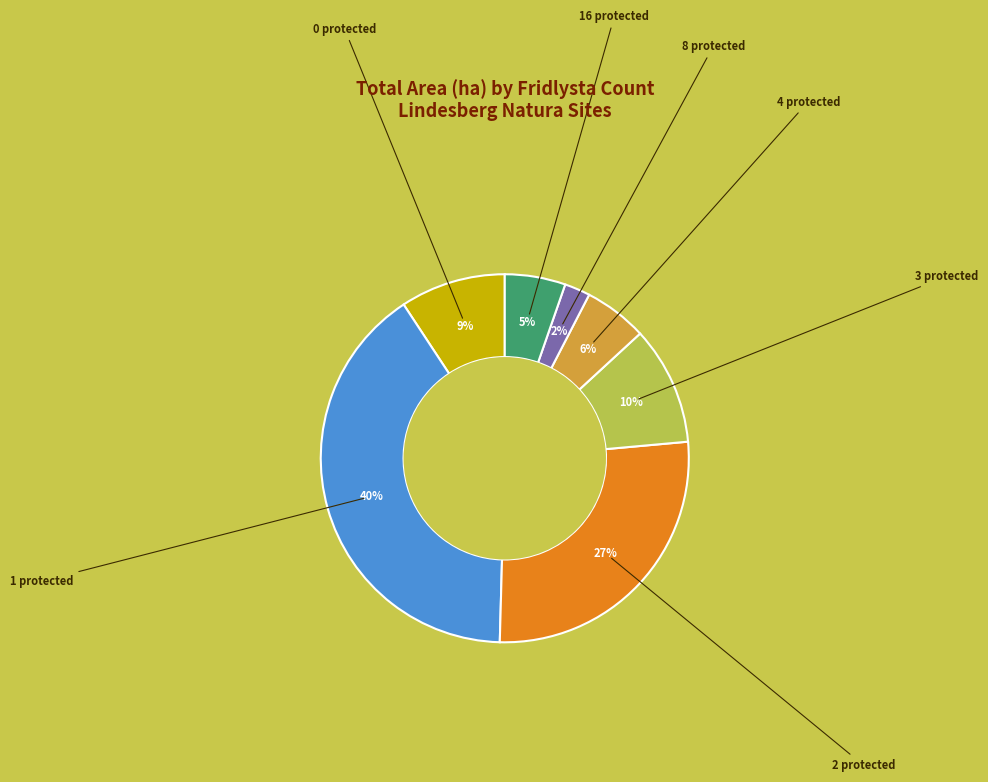

To the nearest percent, what is the difference between the largest and smallest slice percentages?

38%